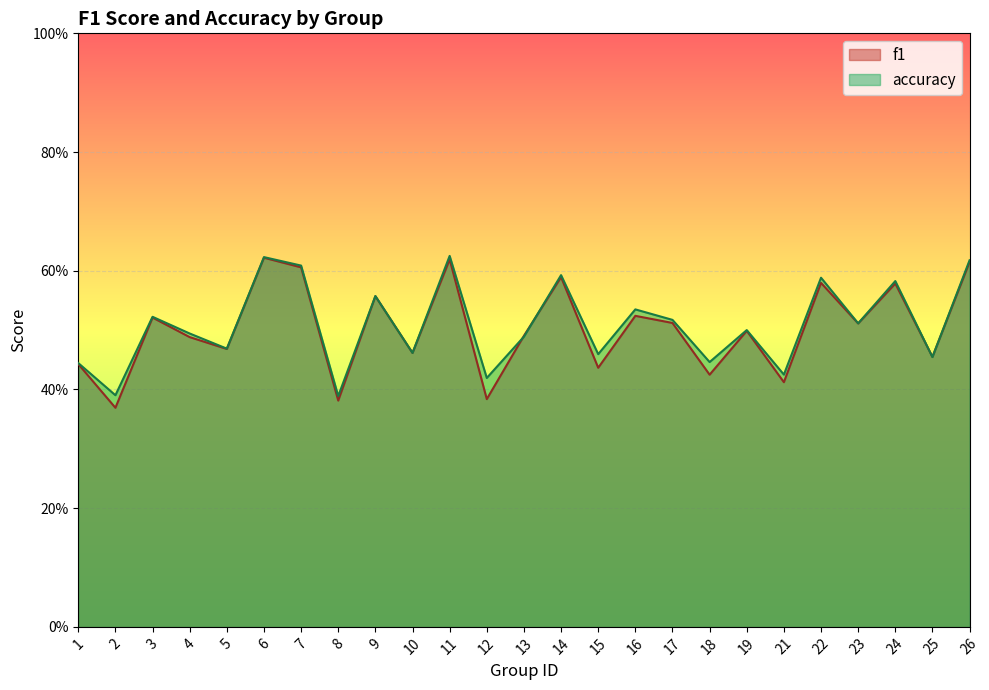

How many interior local peaks does the accuracy series have?

9